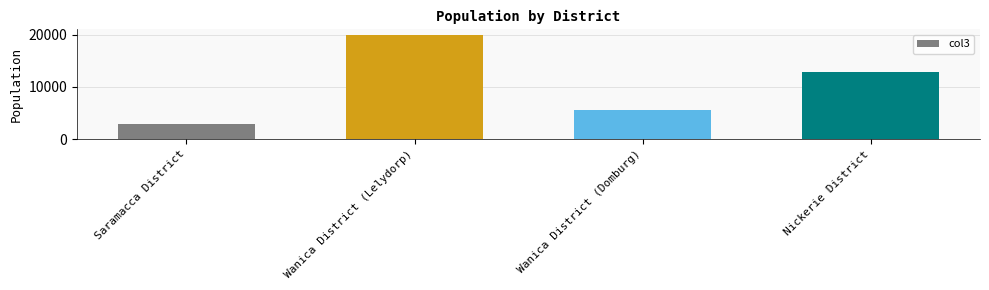

Which label corresponds to the largest value in the chart?

Wanica District (Lelydorp)